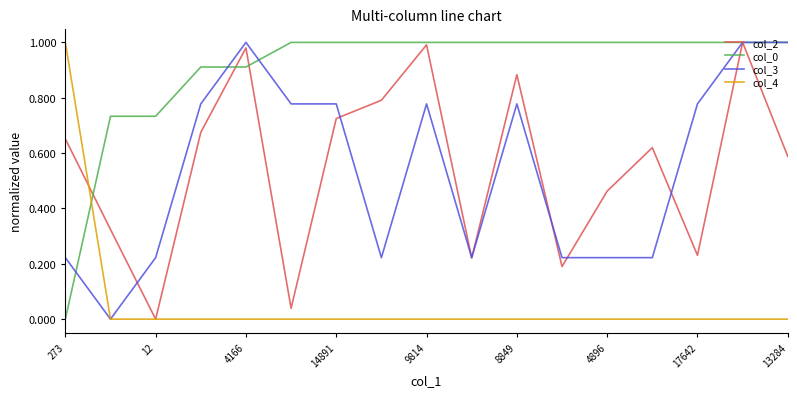

At how many categories does at least one series exceed 0?

17